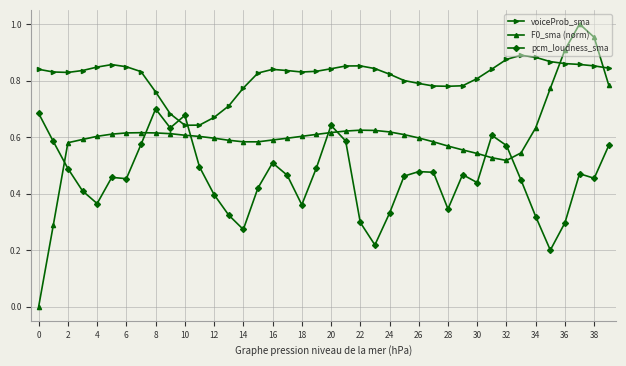

Which series has the largest total across all categories?

voiceProb_sma